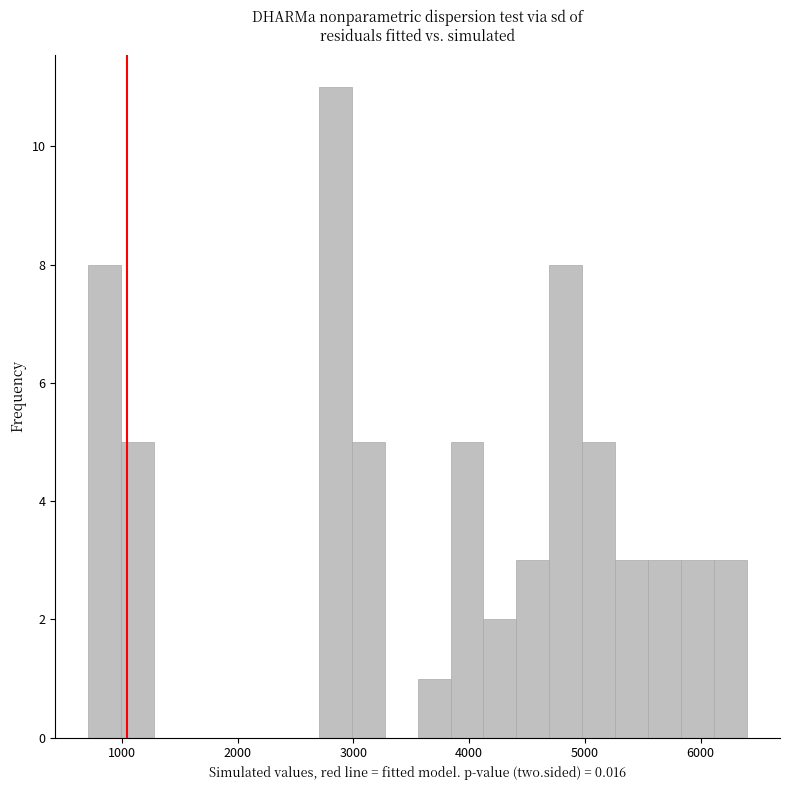

Around what value on the x-axis is the tallest bar? Give the approximate position of its centre, as read against the axis.

2800